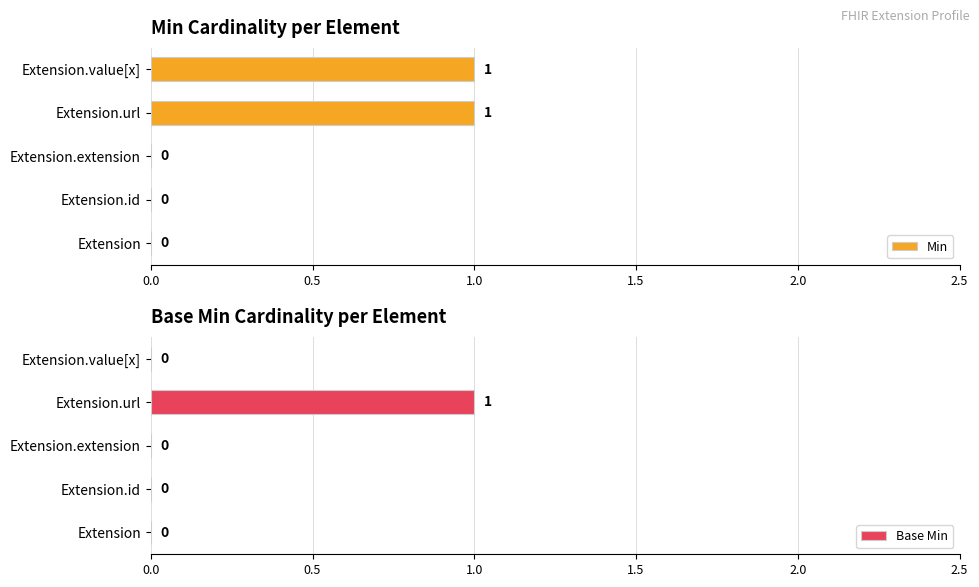

Which series has the largest total across all categories?

Min